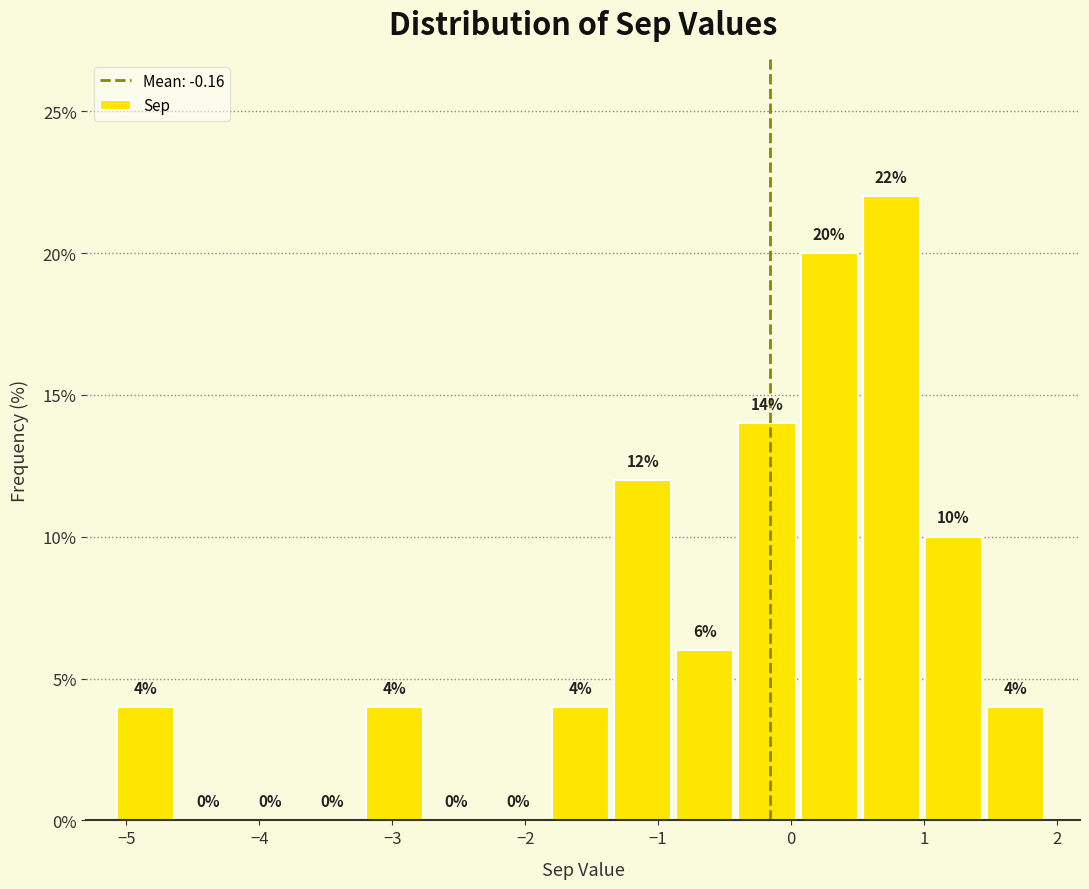

Over which range of the x-axis is the bar tallest?

0.5 to 1.0